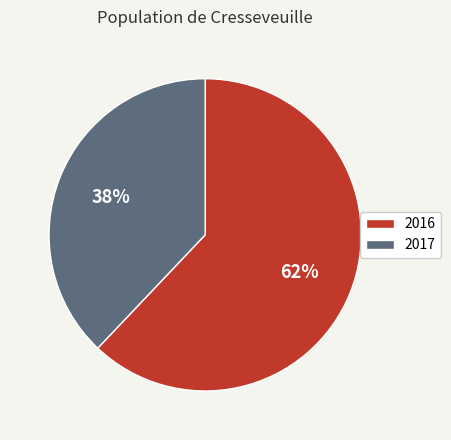

Is it true that 2016 is 70% of the pie?

False